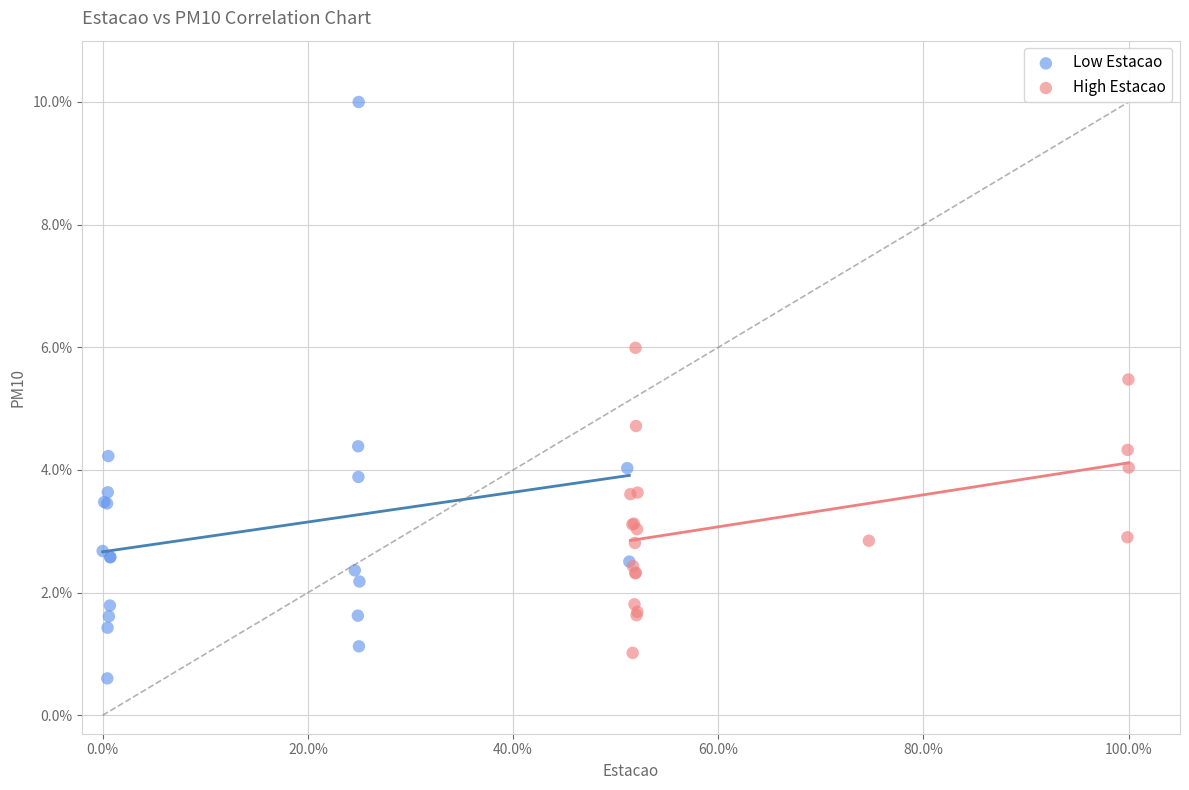

Which series contains the highest Y value?

Low Estacao